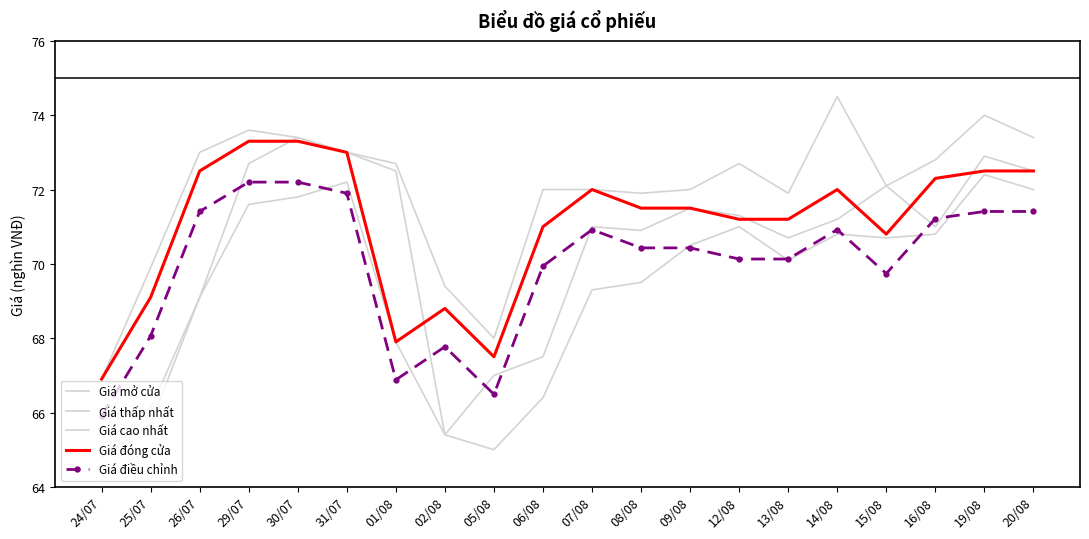

How many distinct data groups are displayed?

5